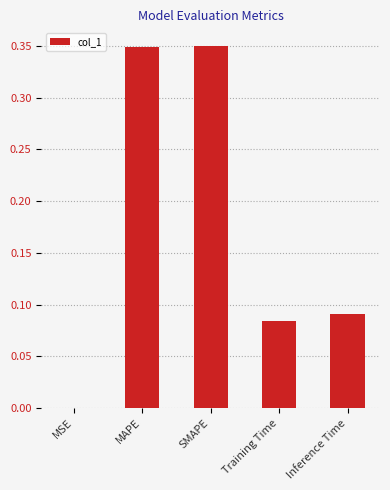

What is the sum of all values?

0.9